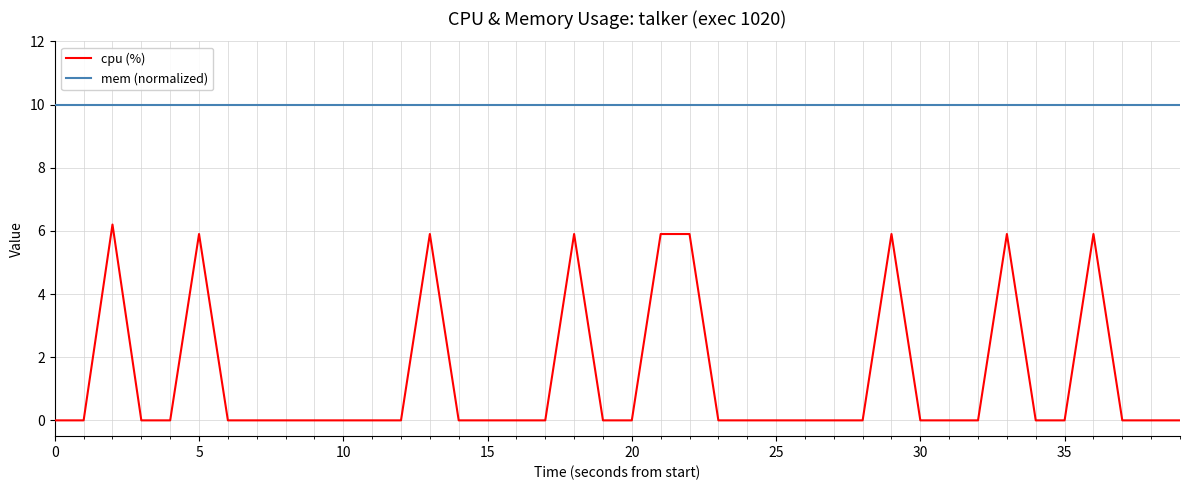

How many cpu (%) values are between 0 and 1?

31